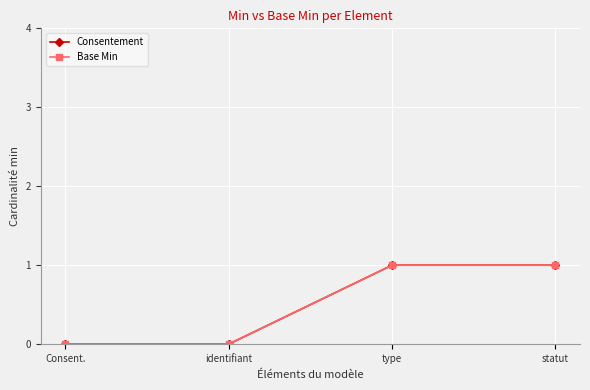

How many lines are shown in the chart?

2